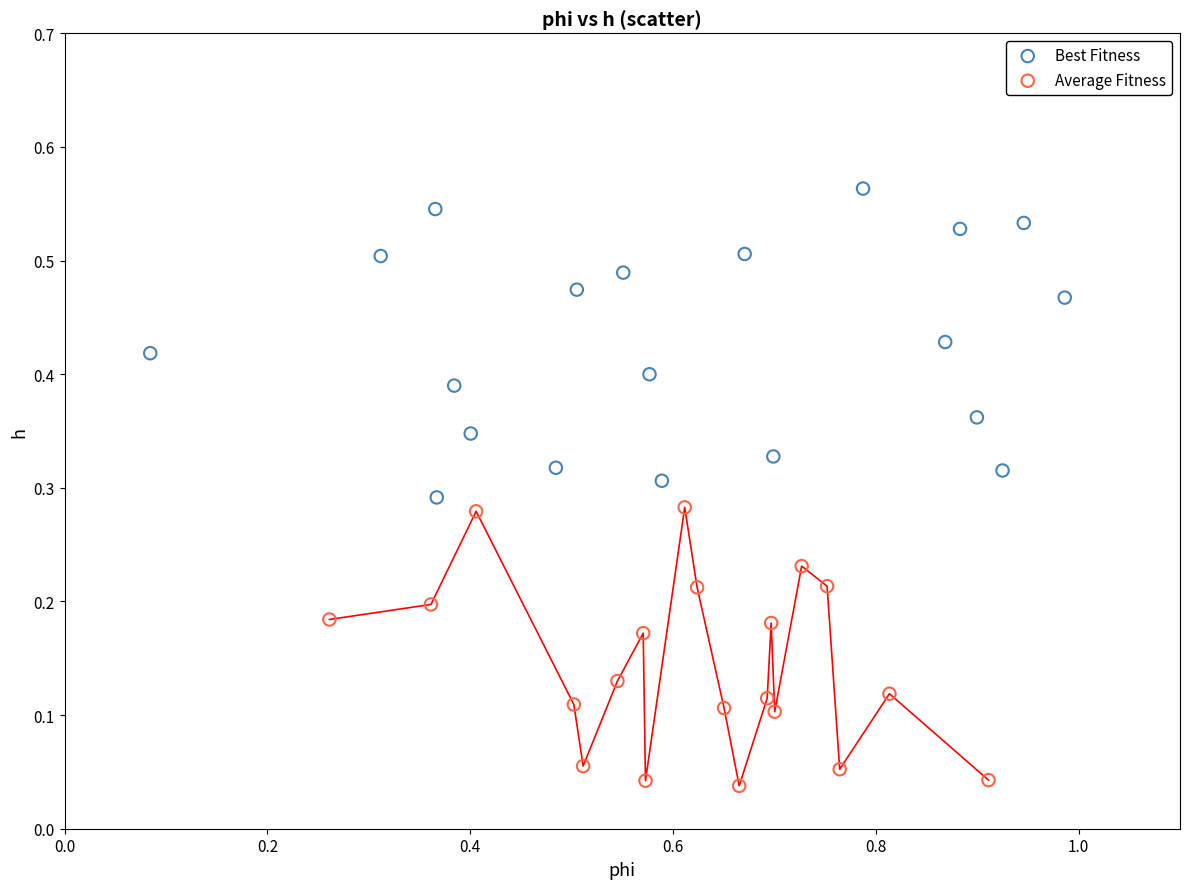

Which series contains the highest Y value?

Best Fitness